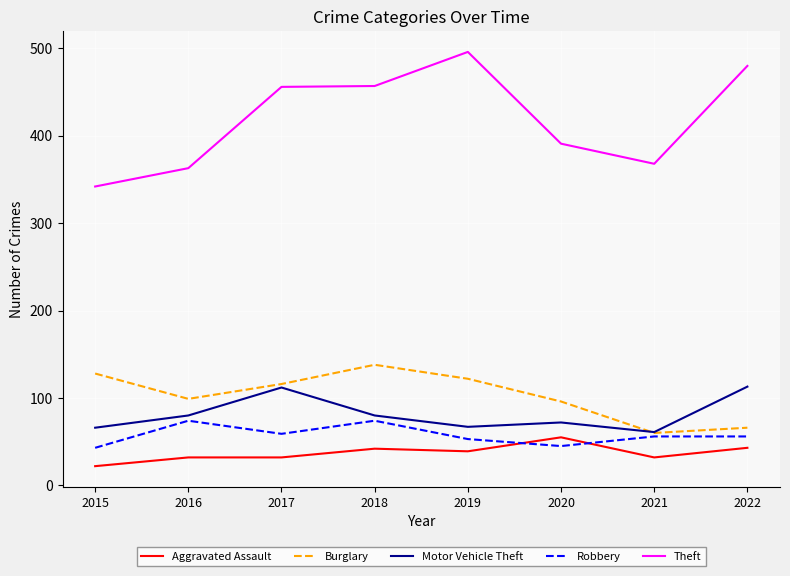

Which category has the highest value across all series?

2019